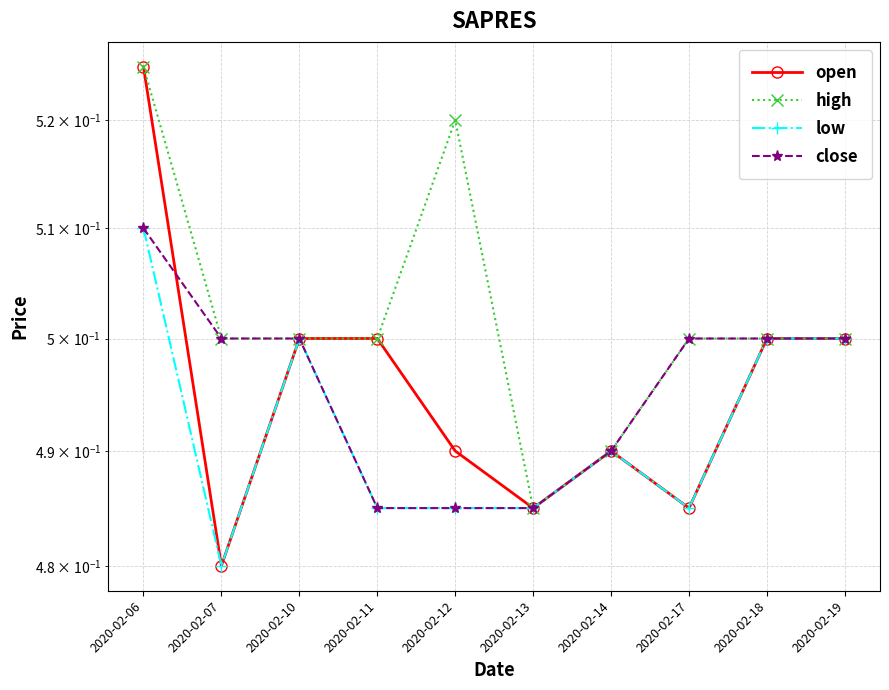

Count the number of data series in this chart.

4